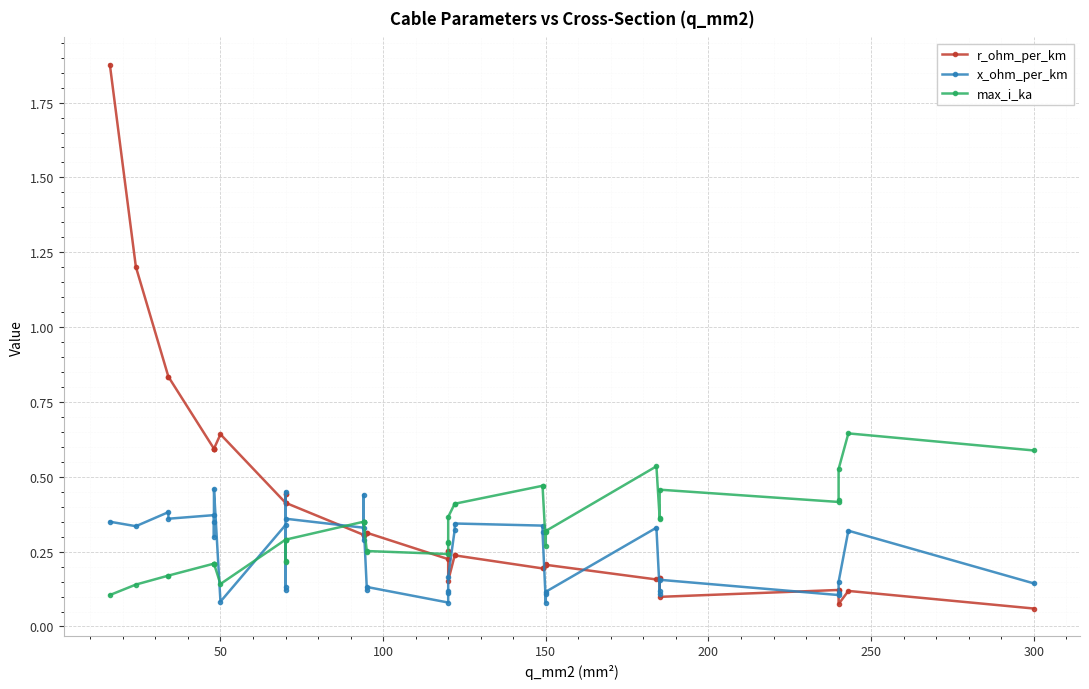

What is the value of the r_ohm_per_km point at the 34th from the left?

0.2